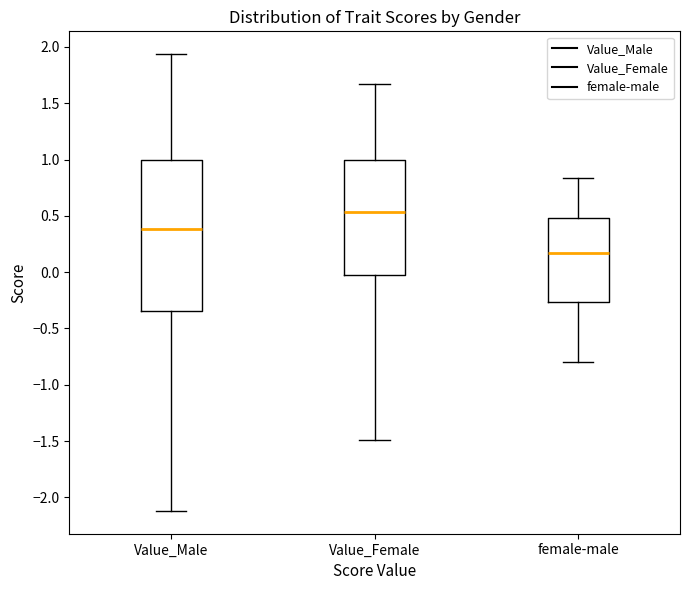

Which box has the lowest median line?

female-male